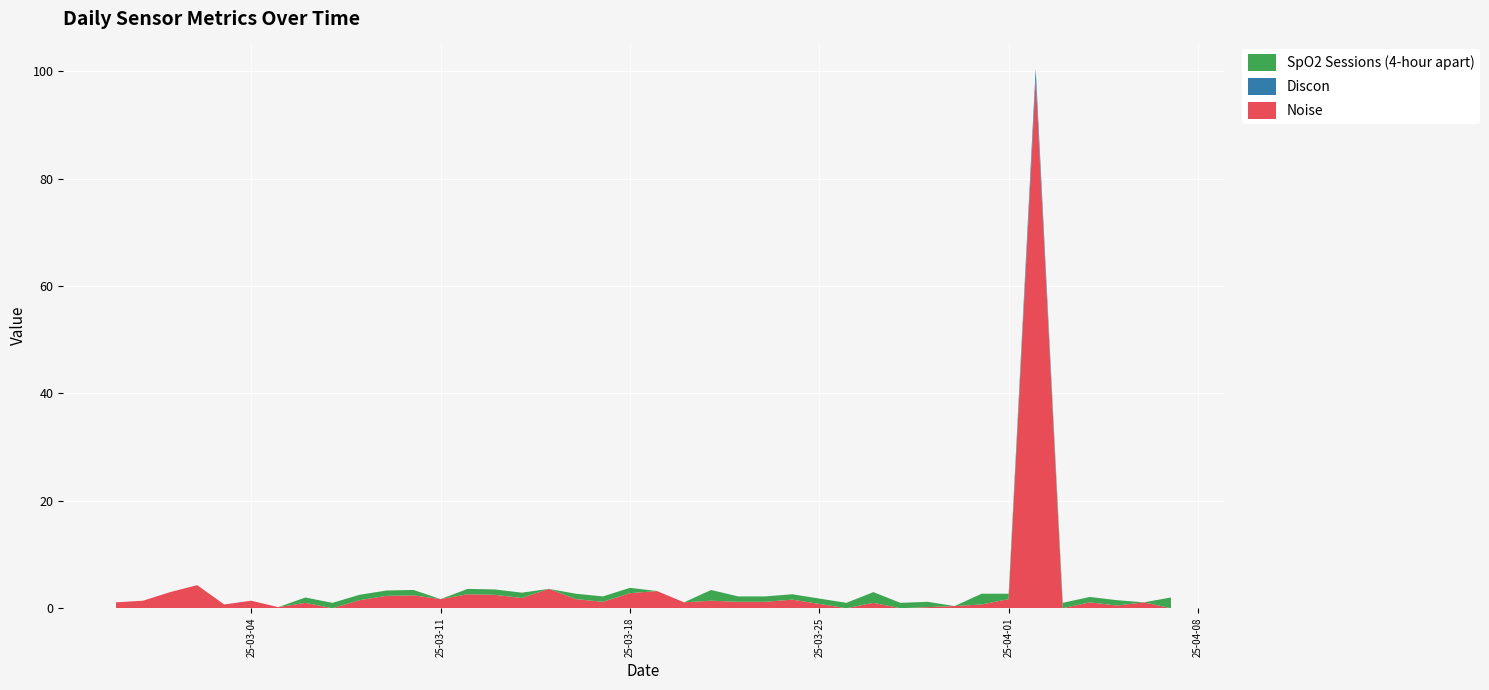

What is the maximum value for Noise?

98.5